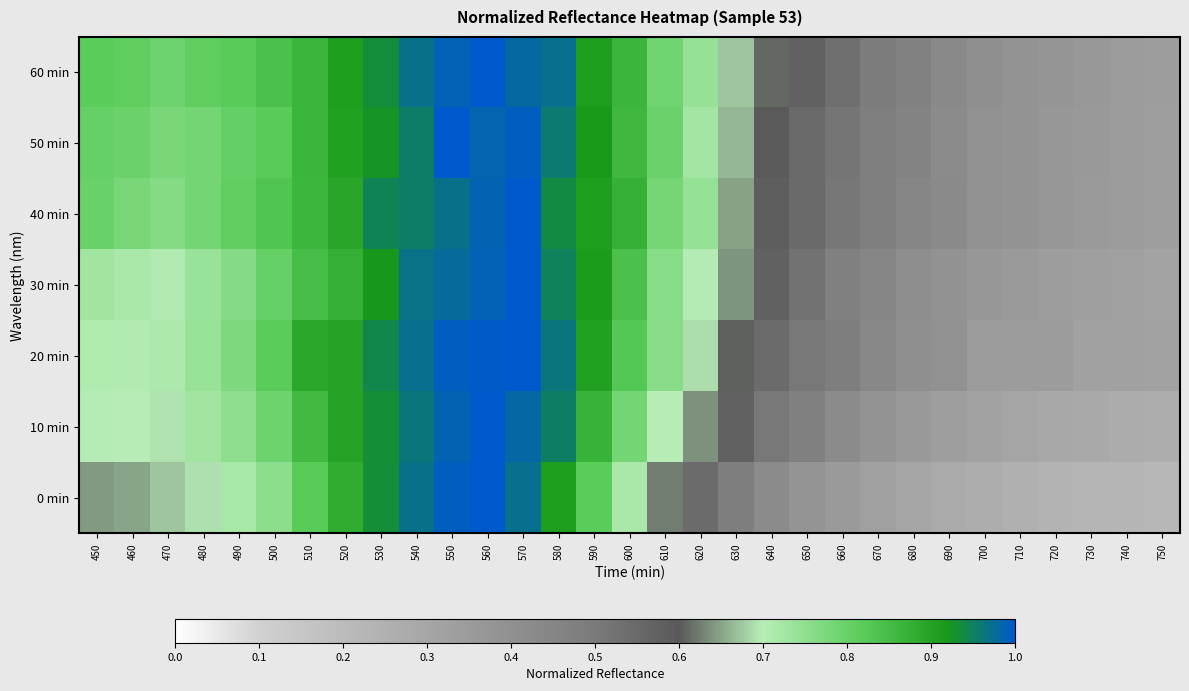

What is the spread (max minus min) of values at 490?

0.1